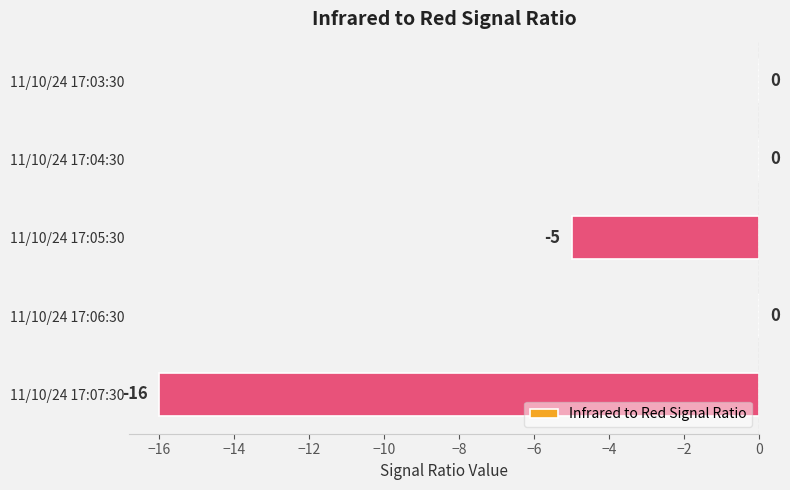

Count the values in the range -5 to 0.

4